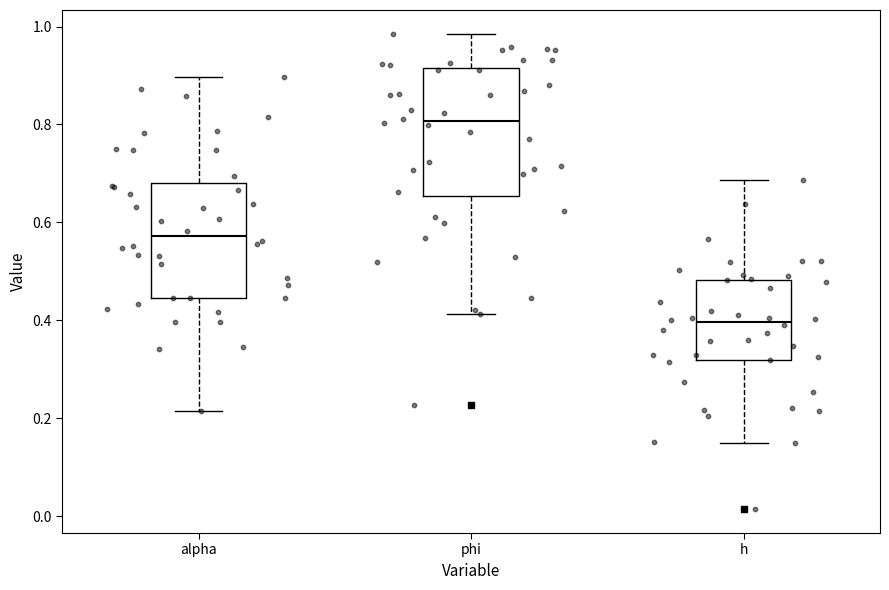

Which box is the tallest, from its lower edge to its upper edge?

phi